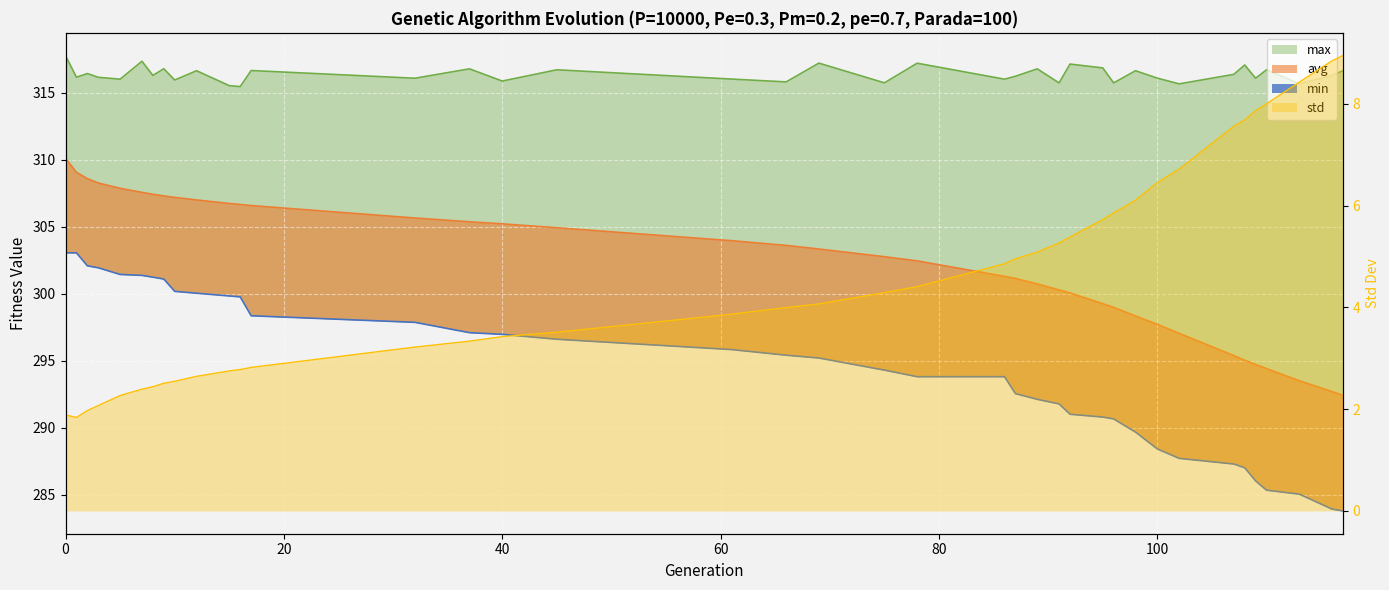

Which series has the largest total across all categories?

max